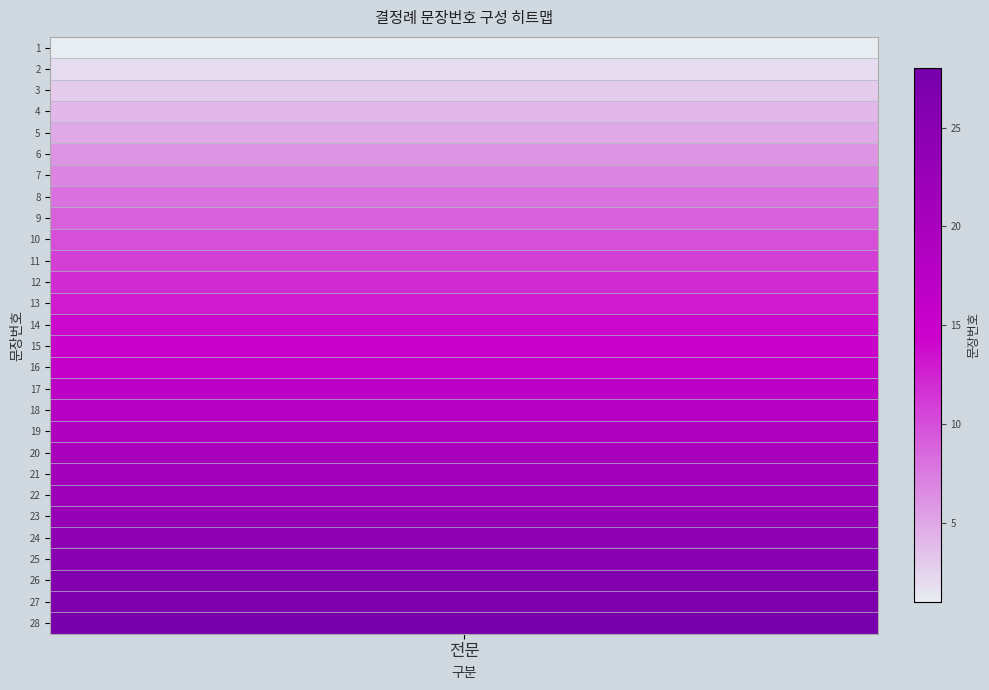

Reading left to right, list all the values displayed in this chart.

0=1	1=2	2=3	3=4	4=5	5=6	6=7	7=8	8=9	9=10	10=11	11=12	12=13	13=14	14=15	15=16	16=17	17=18	18=19	19=20	20=21	21=22	22=23	23=24	24=25	25=26	26=27	27=28